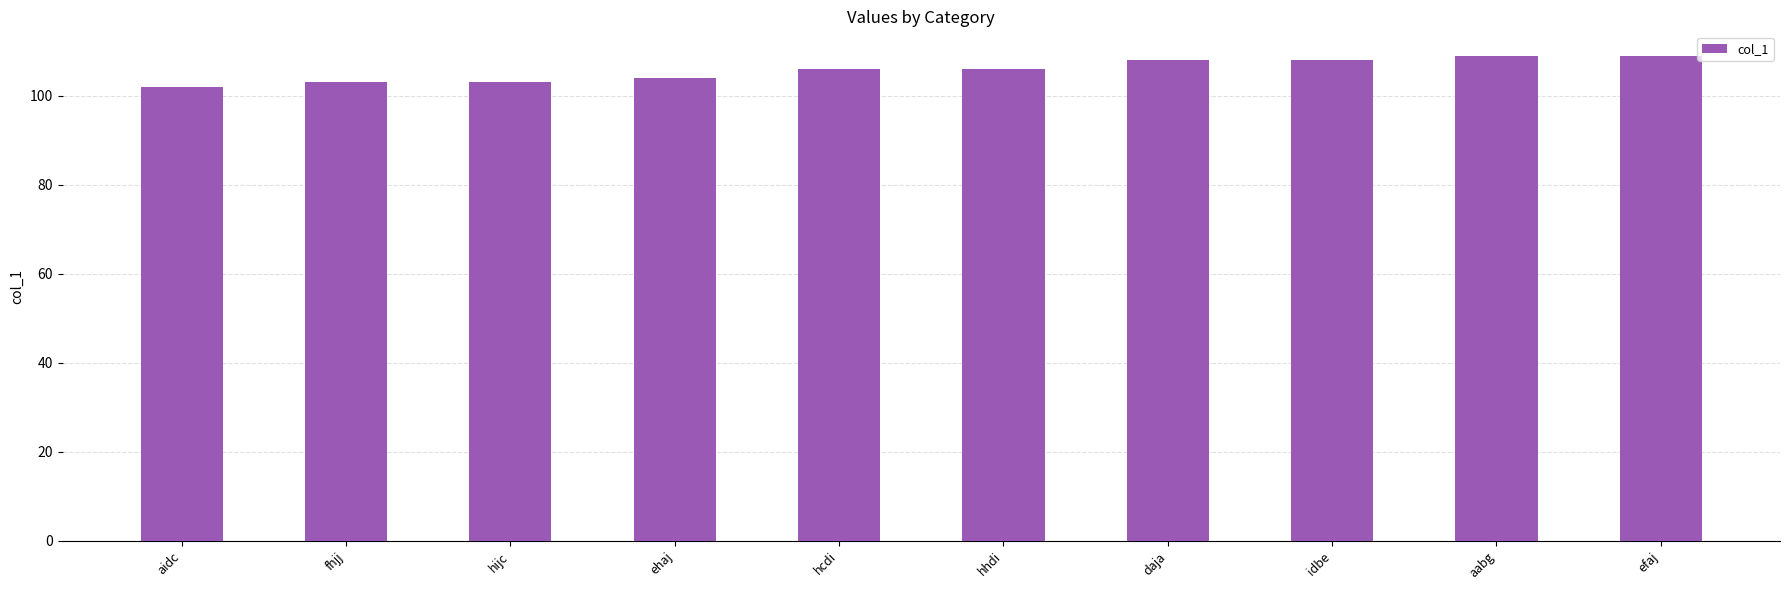

Reading left to right, extract all data points from this chart.

102	103	103	104	106	106	108	108	109	109